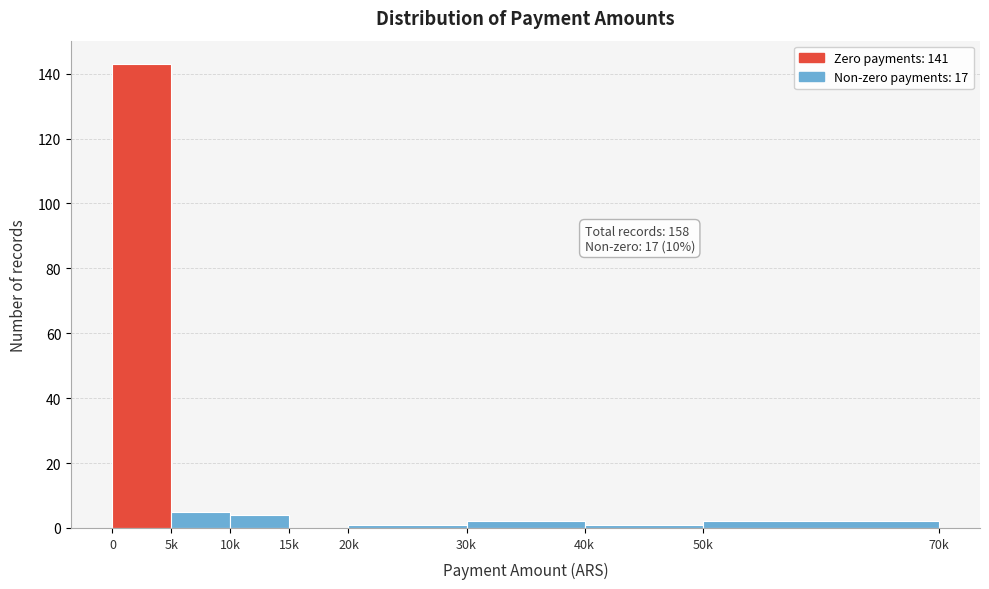

Reading right to left, list all the values displayed in this chart.

50k=2	40k=1	30k=2	20k=1	15k=0	10k=4	5k=5	0=143